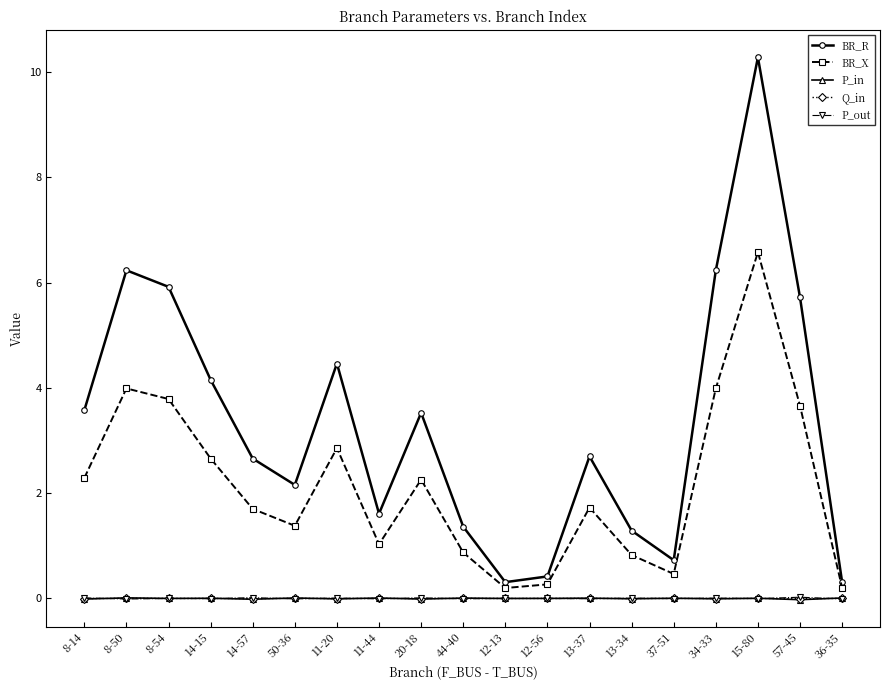

What is the lowest value of the BR_R series?

0.3